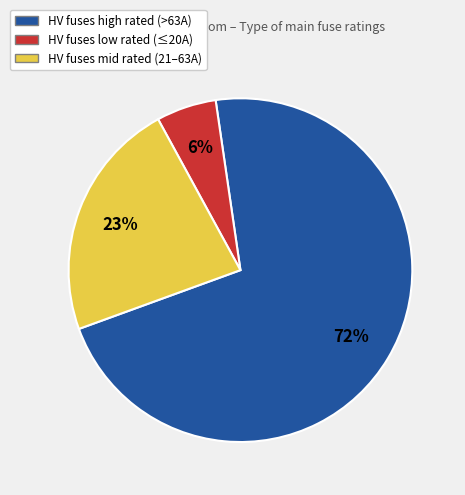

How many slices are in this pie chart?

3